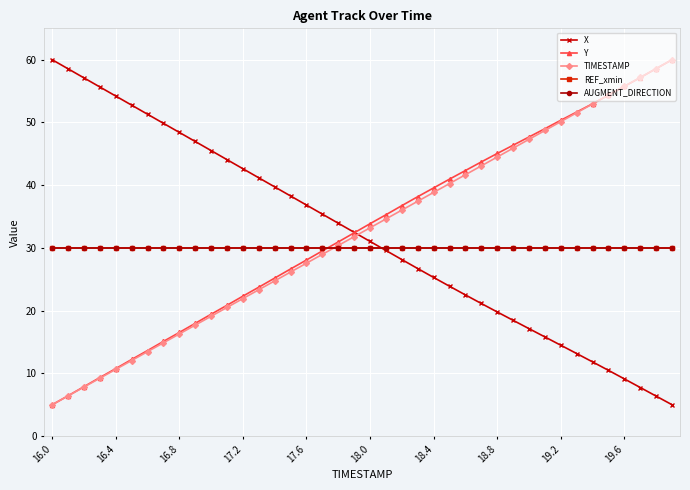

Is this an area chart (filled region under the line)?

No